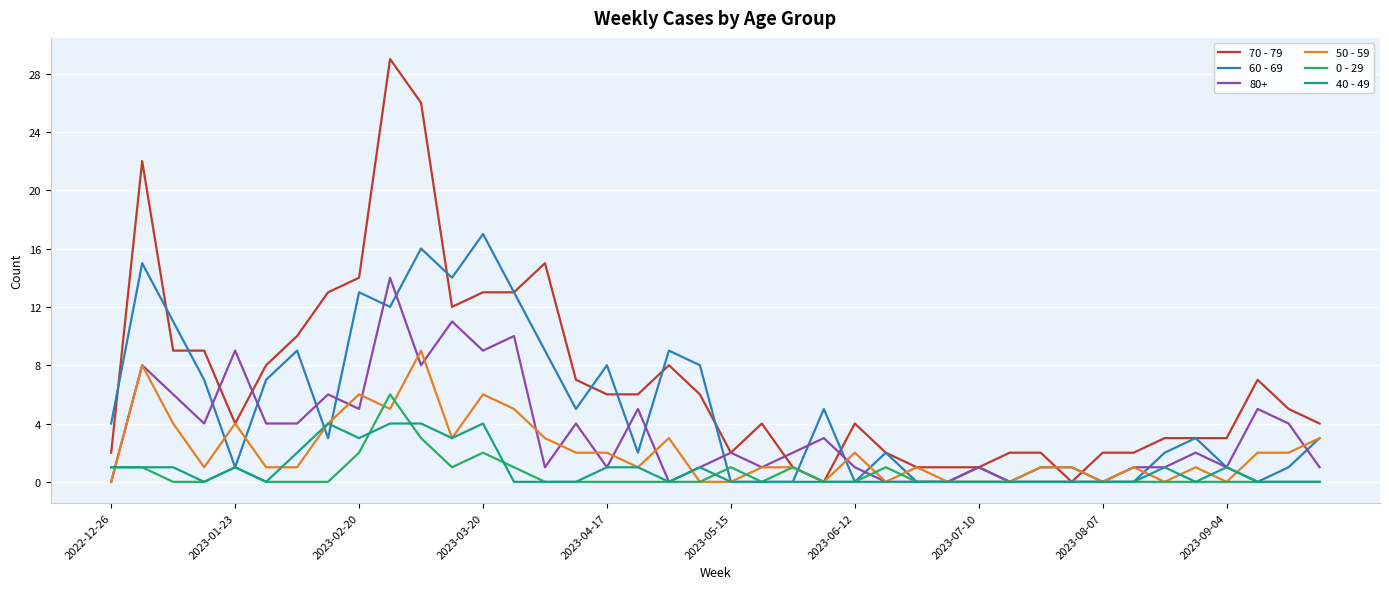

List the series in order of their peak value, highest first.

70 - 79, 60 - 69, 80+, 50 - 59, 0 - 29, 40 - 49